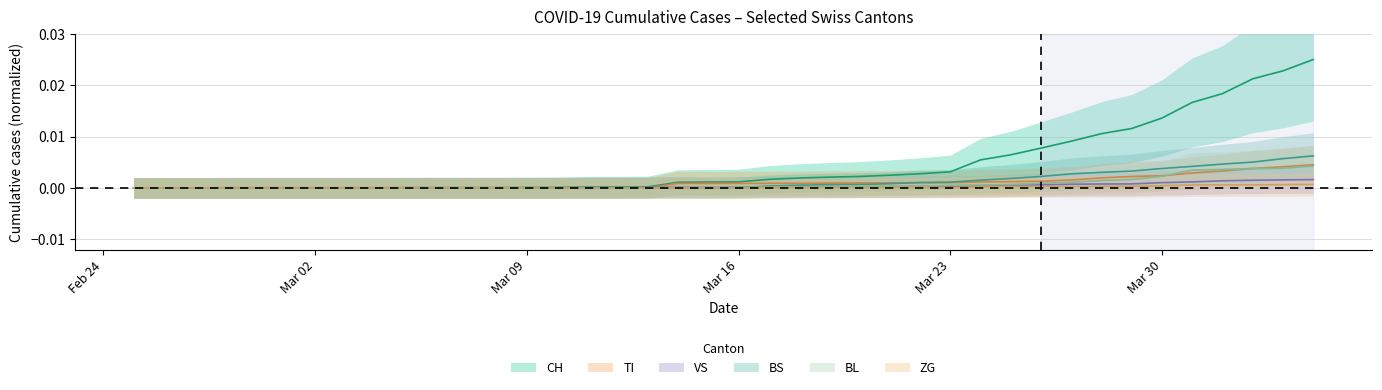

The value of CH at 32 is 0.0. True or false?

False